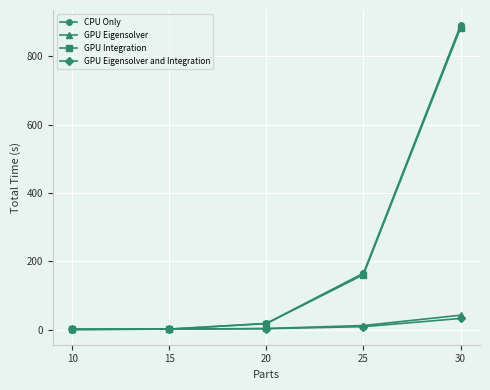

What is the value of the GPU Eigensolver point at the 5th from the left?

42.0